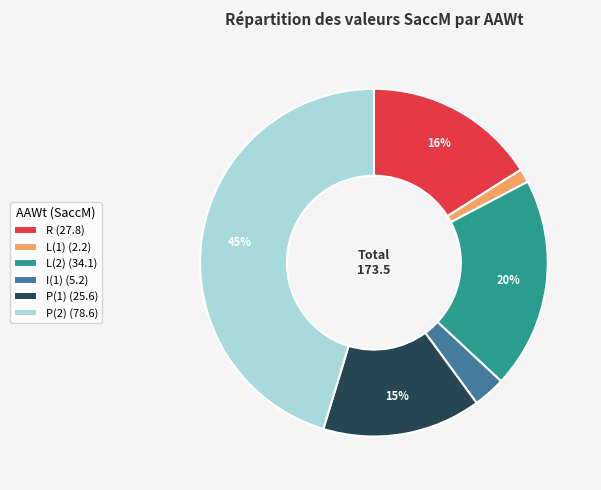

To the nearest percent, what percentage of the pie is R (27.8)?

16%